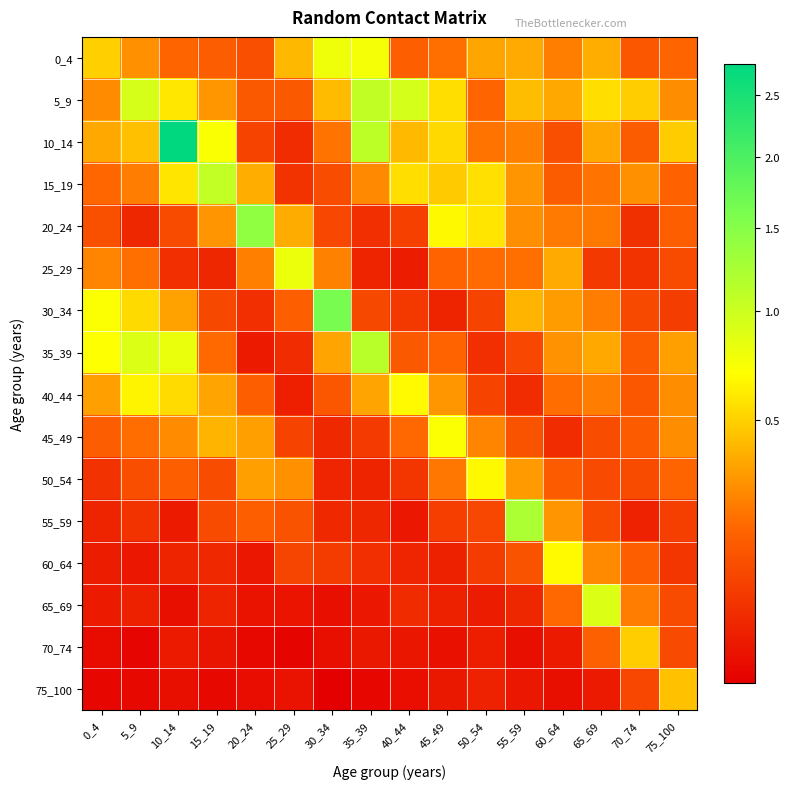

Which series has the largest total across all categories?

10_14